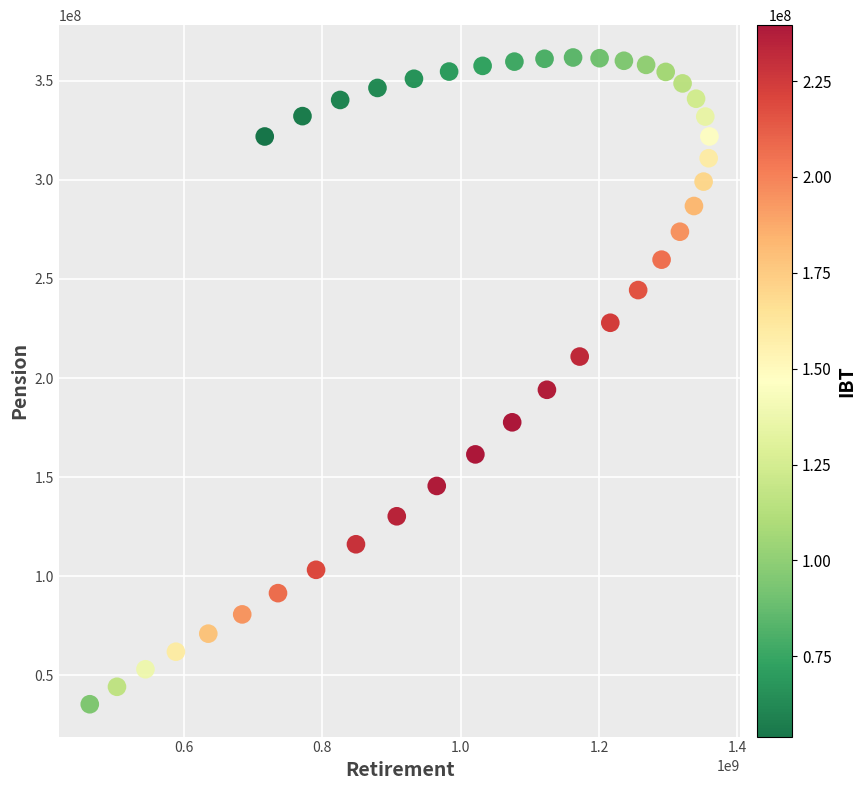

What is the range of Y values (max minus min)?

326321375.3